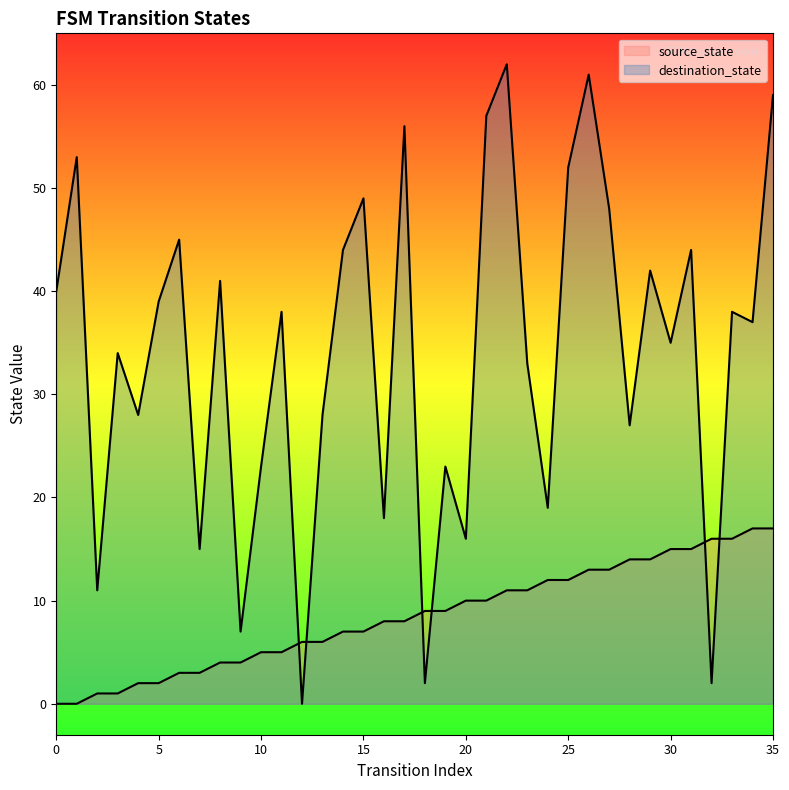

What are all the series names shown in the legend?

source_state, destination_state